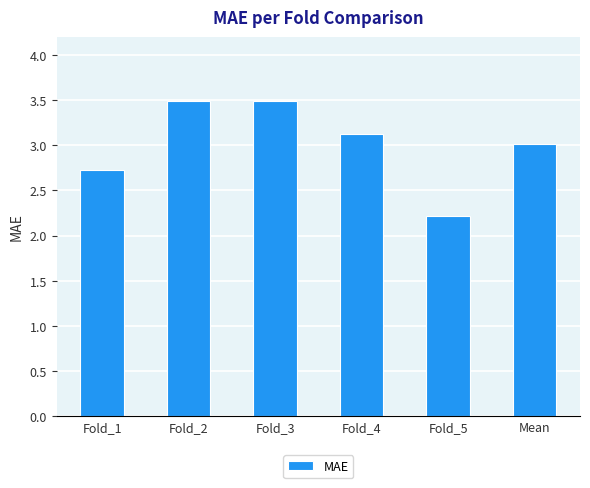

What is the label of the 1st bar from the right?

Mean